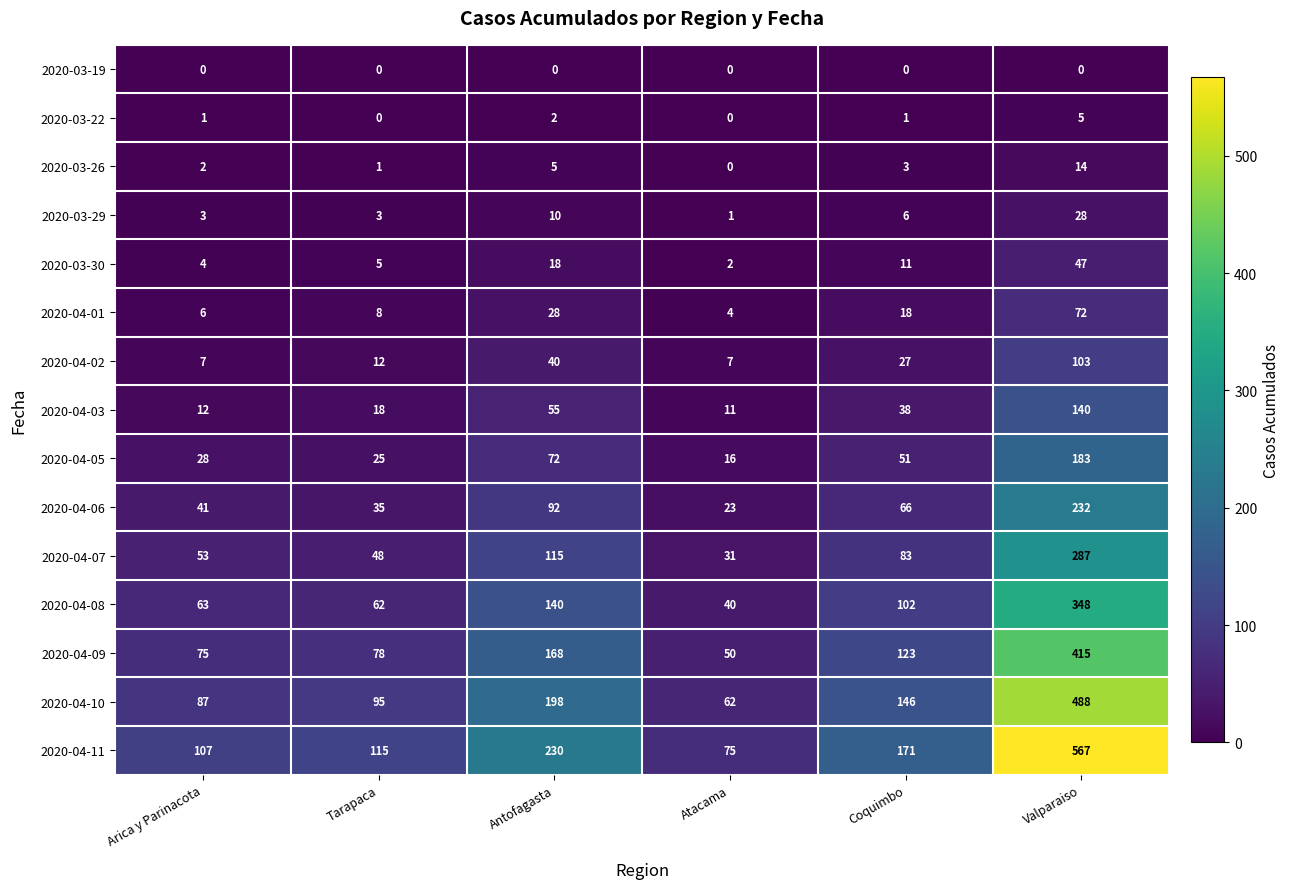

At which category is the sum across all series the highest?

Valparaiso